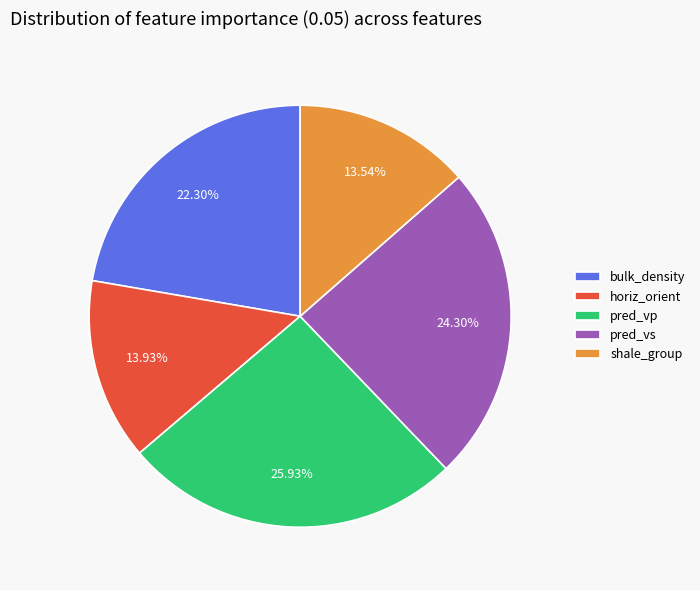

Between bulk_density and shale_group, which is larger?

bulk_density